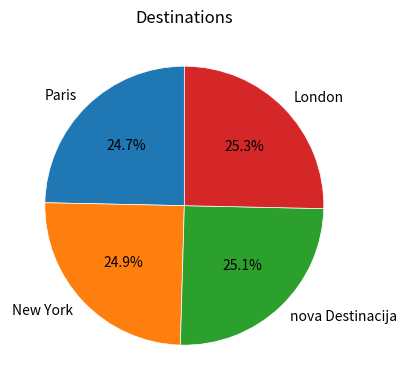

Does Paris represent more than half of the total?

No